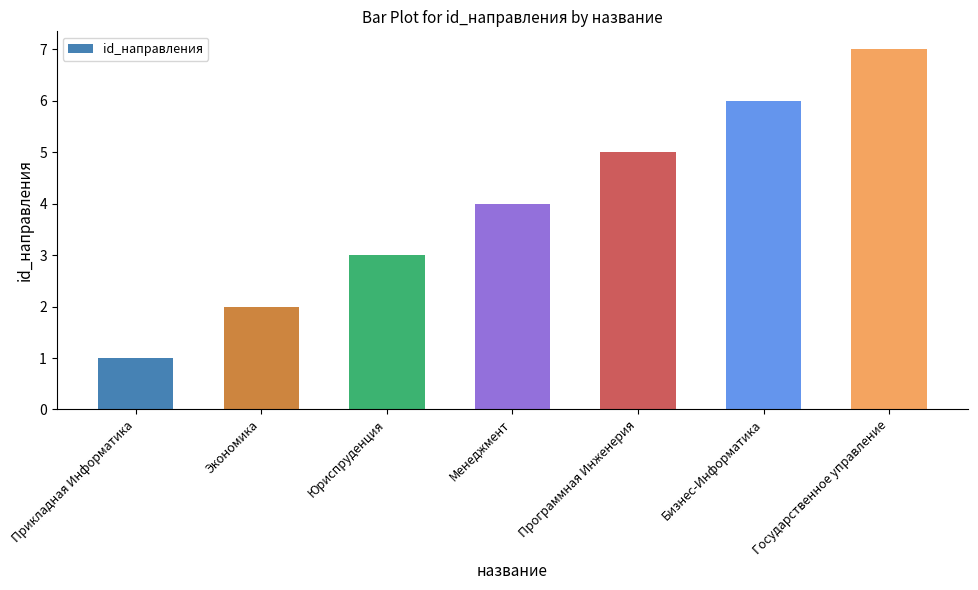

How many bars are there in total?

7